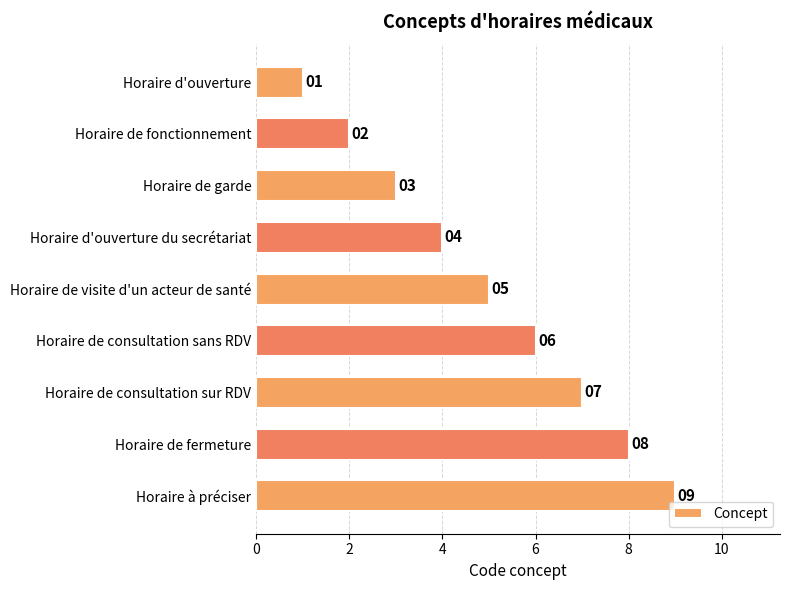

At which label is the value closest to 5?

Horaire de visite d'un acteur de santé